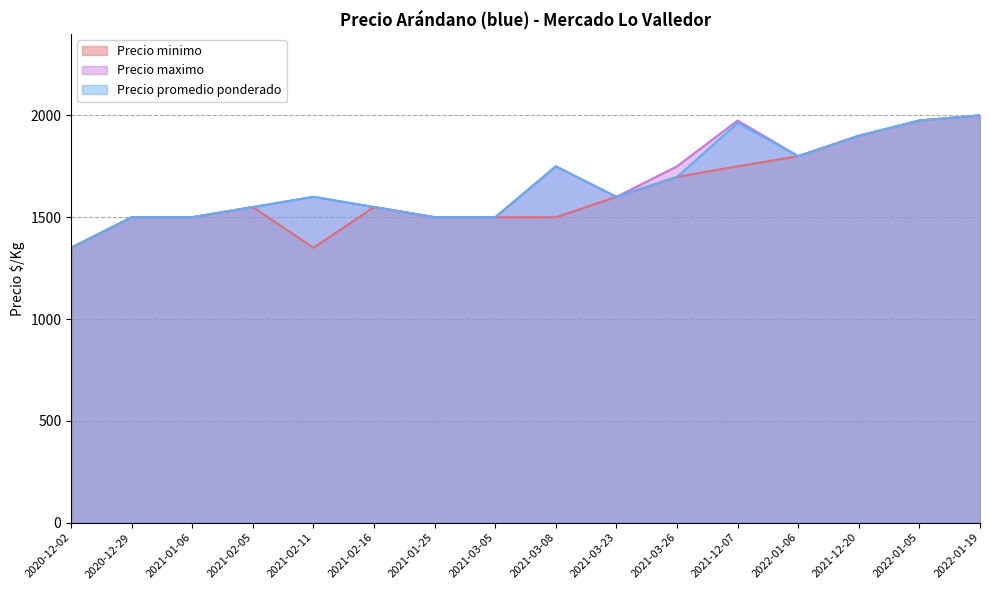

How many interior local peaks does the Precio maximo series have?

3